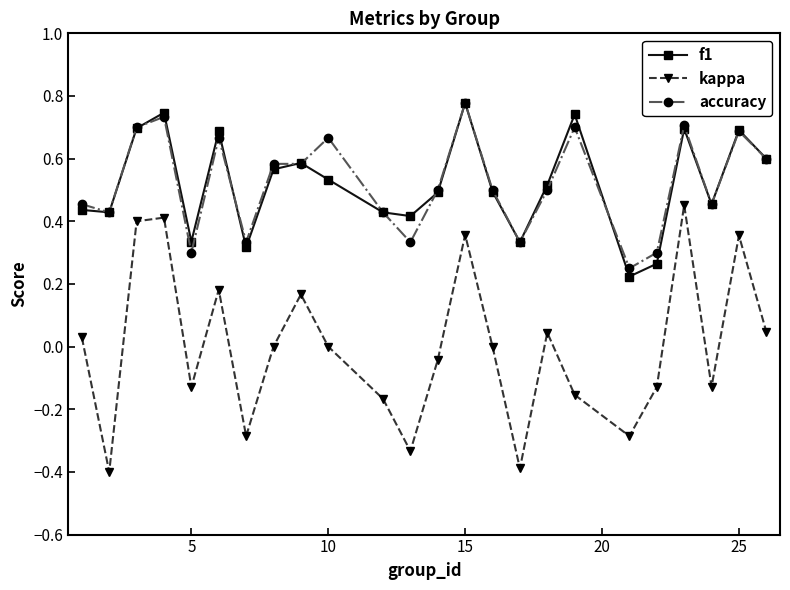

Which series has the widest spread of values?

kappa